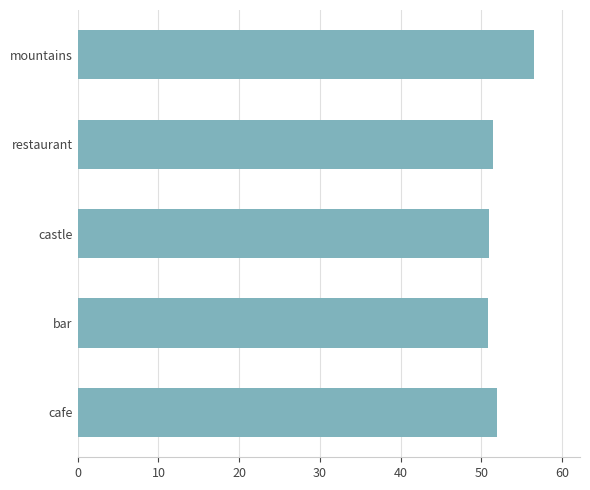

Does the chart contain stacked bars?

No